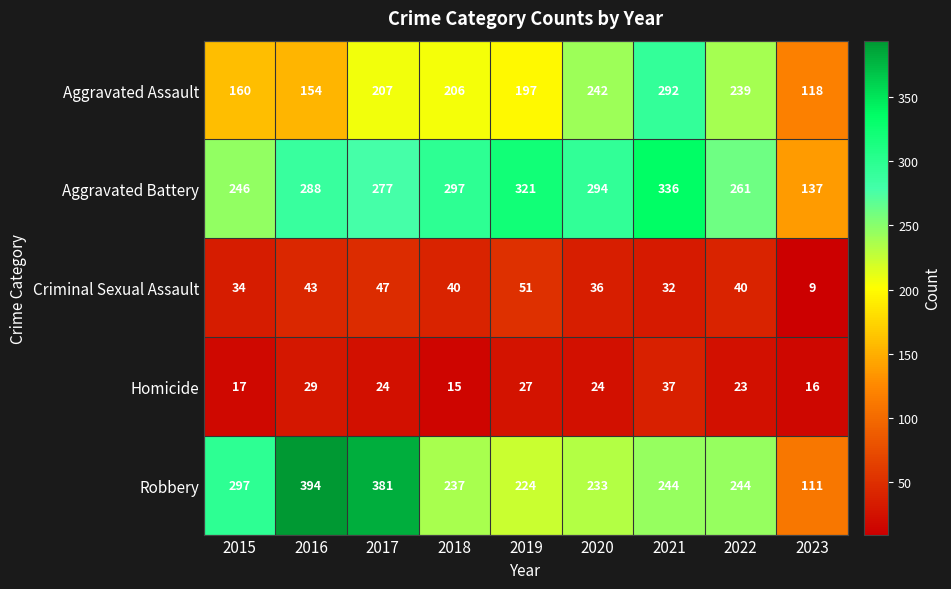

What value does the Homicide series have at 2016, to the nearest 10?

30